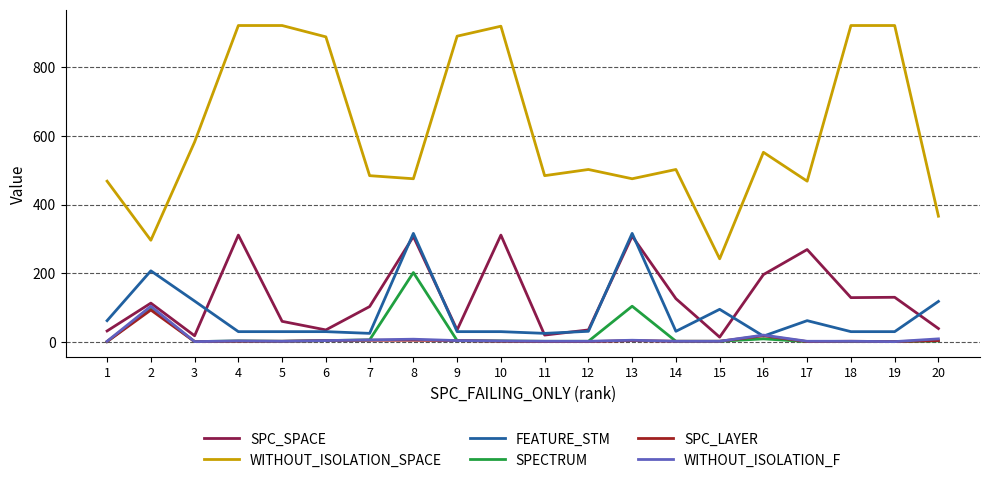

What is the sum of the SPC_SPACE values at 4 and 11?

331